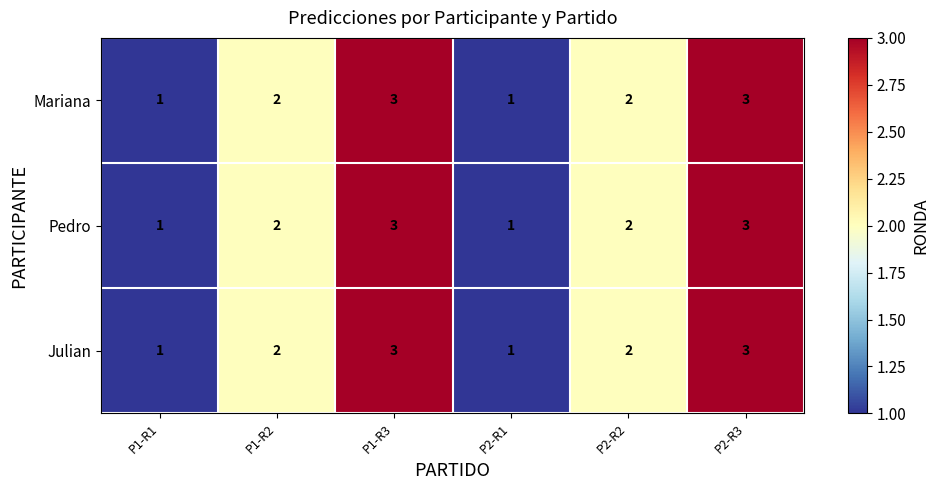

Is it true that Julian equals 1 at P2-R1?

True